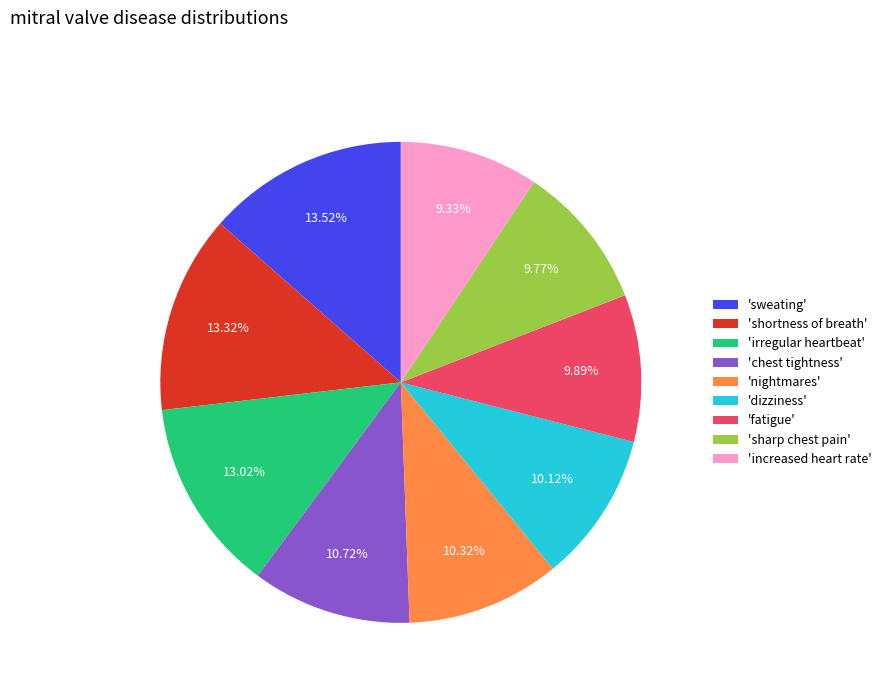

Does any single category account for the majority?

No